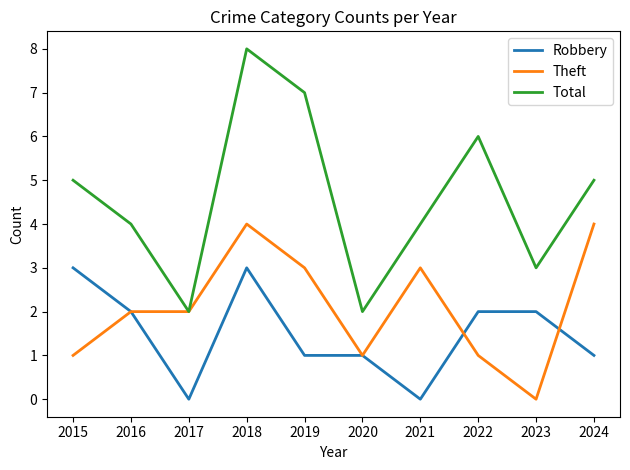

Is the value of Total at 2016 greater than the value of Theft at 2023?

Yes